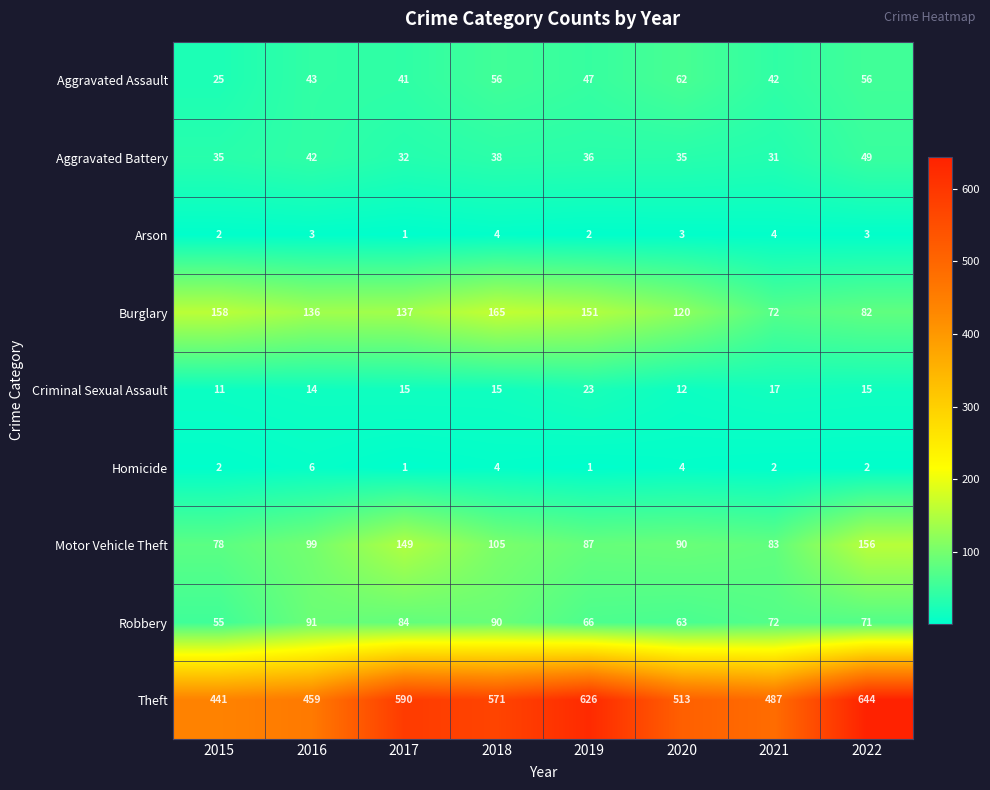

What is the total value across all series at 2020?

902